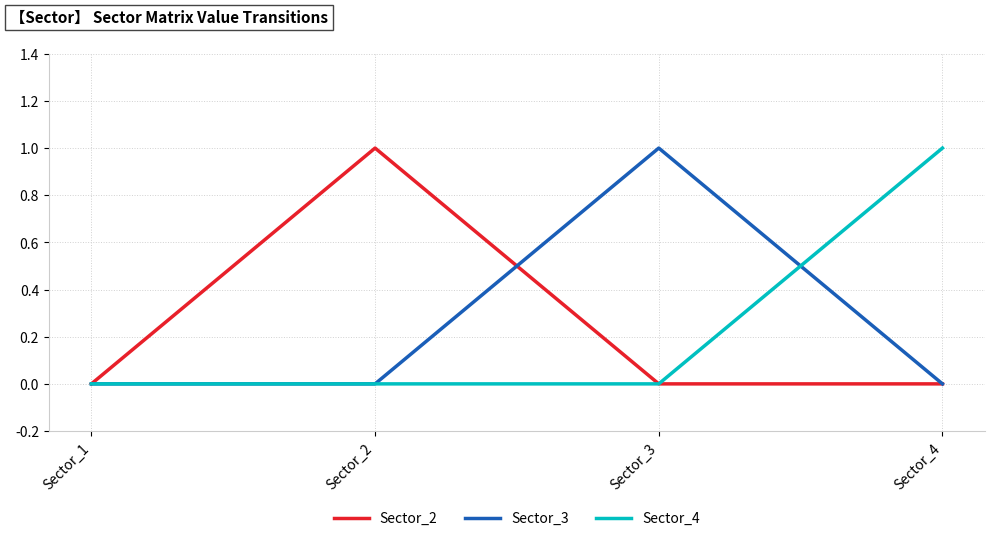

Which series changed the most between Sector_1 and Sector_4?

Sector_4